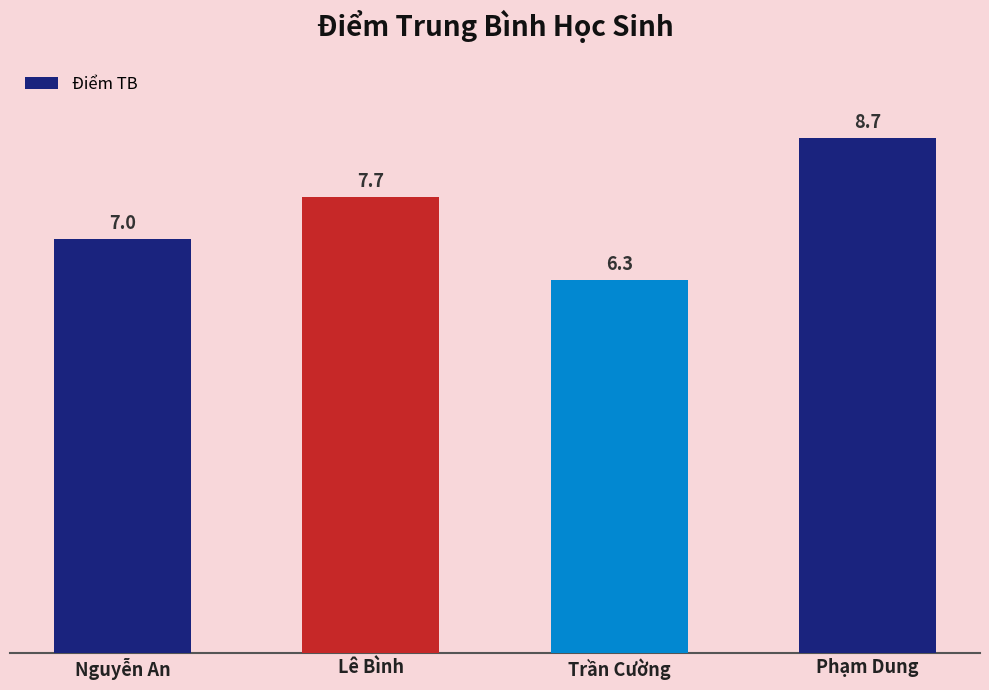

What is the ratio of the value at Lê Bình to the value at Nguyễn An?

1.1